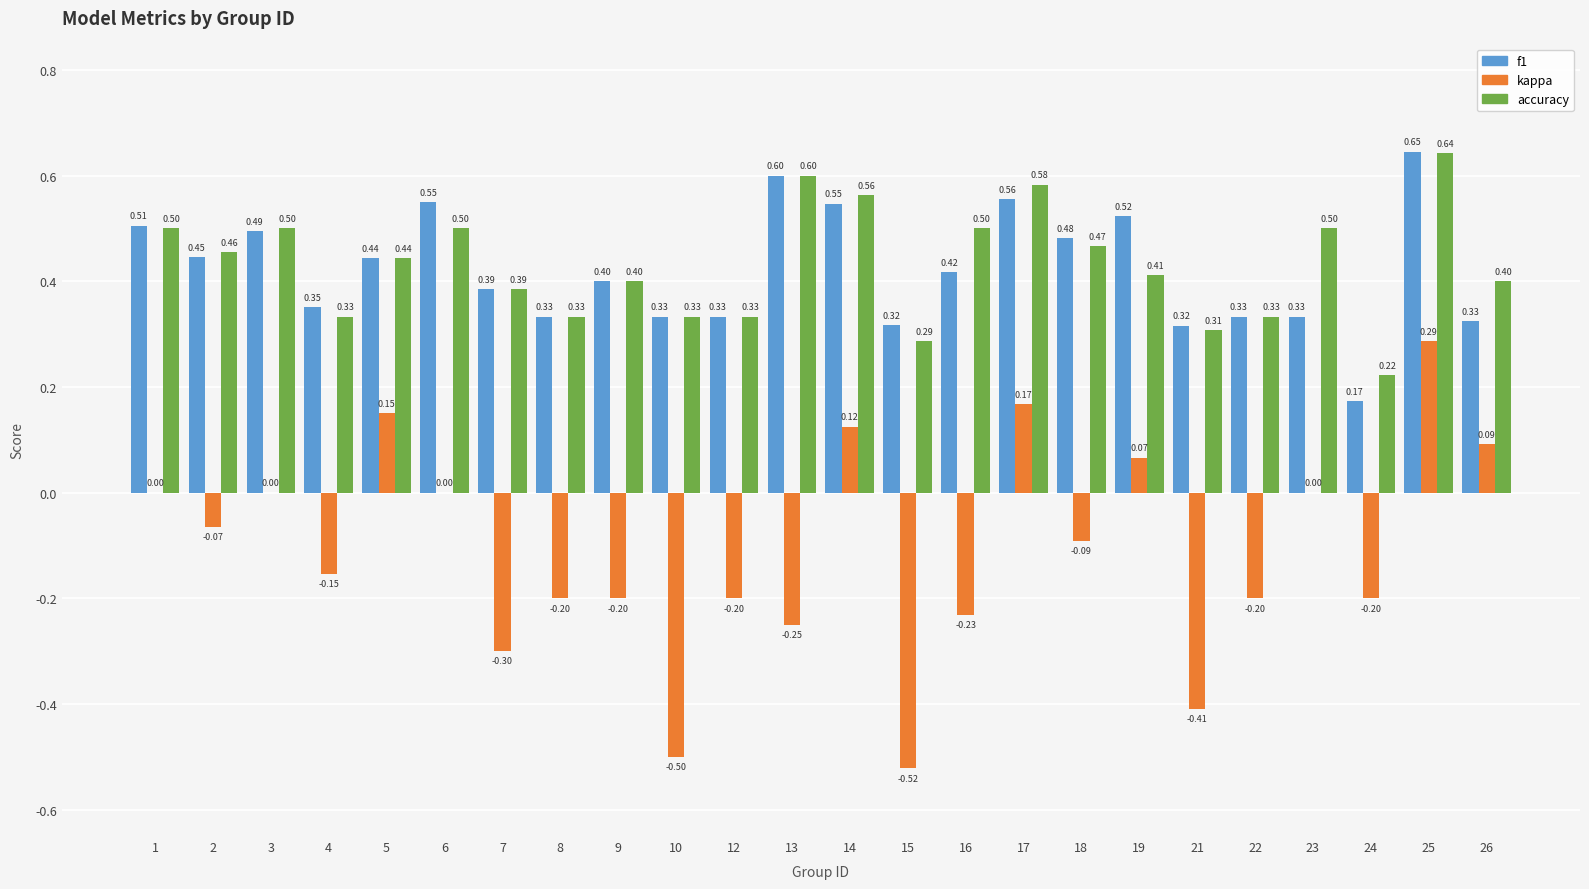

Which series changed the most between 3 and 12?

kappa